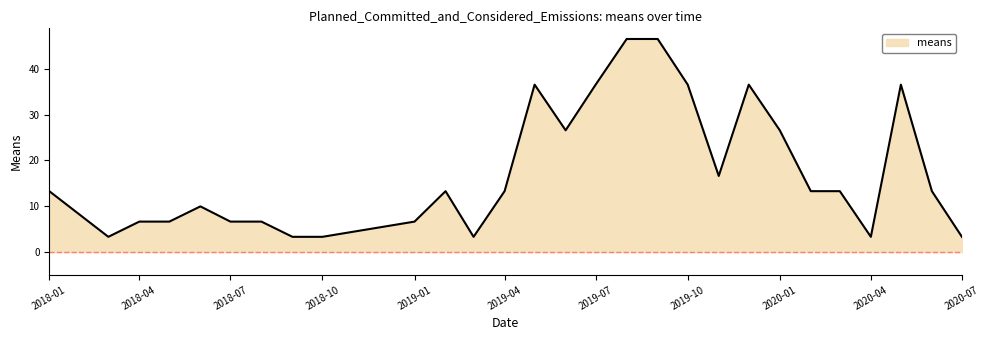

How many lines are shown in the chart?

1